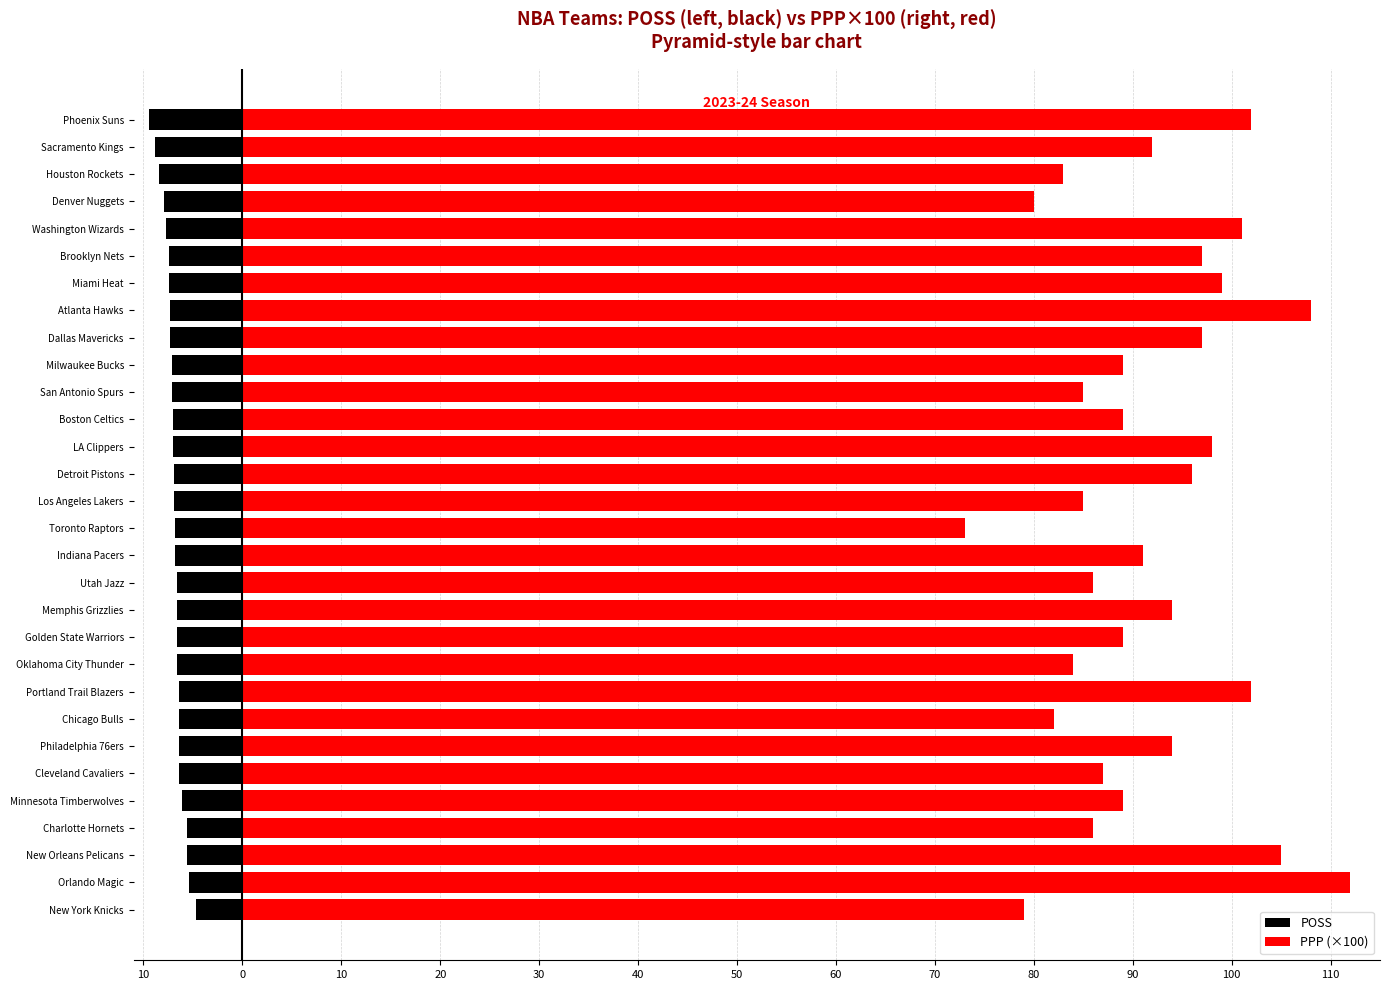

What is the maximum value for POSS?

-4.7